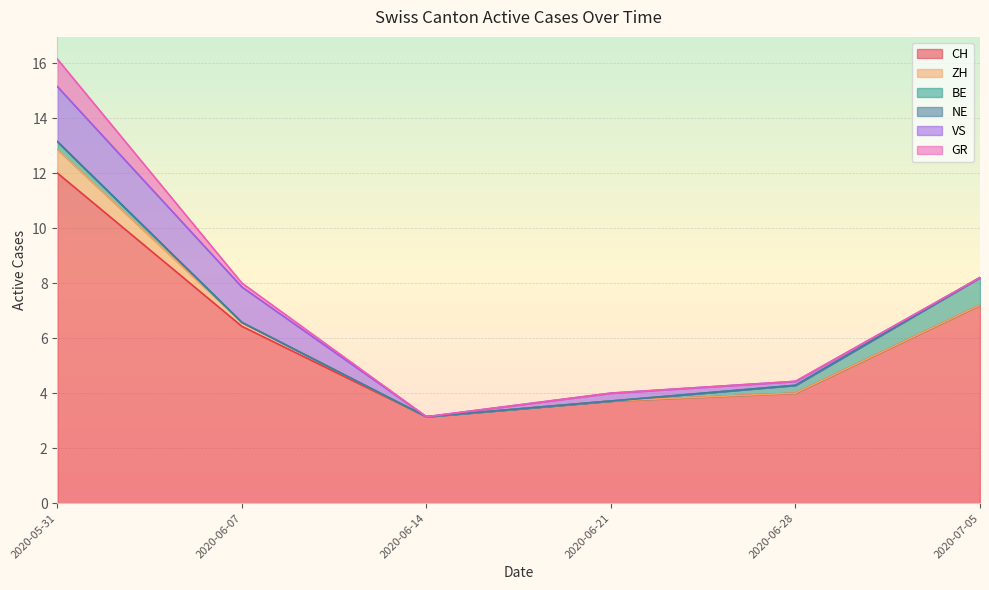

At which label does CH reach its minimum?

2020-06-14